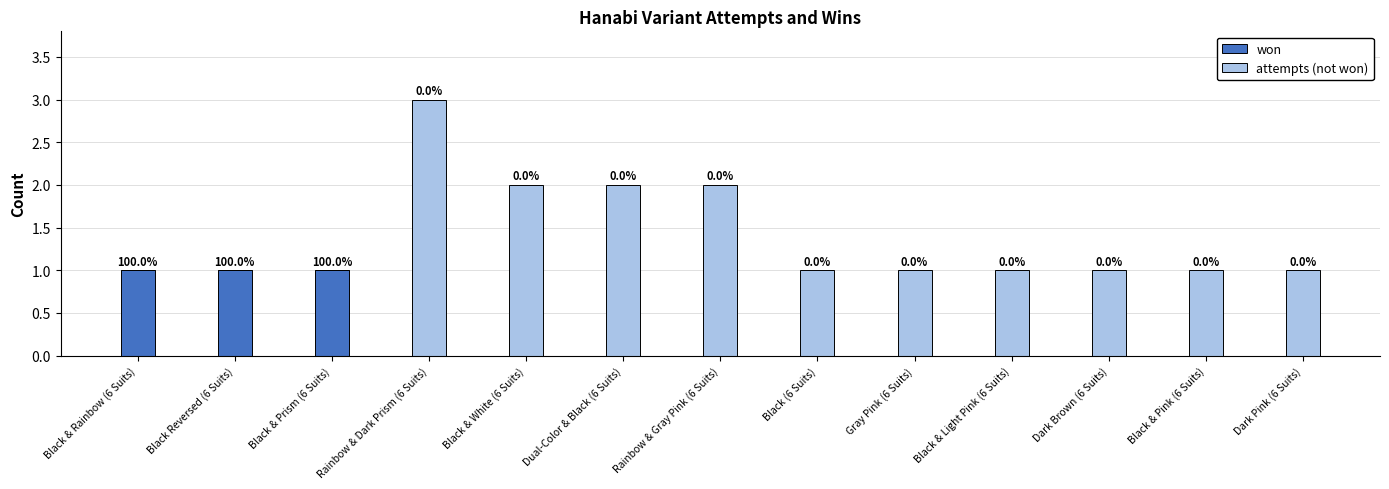

Is it true that won equals -1 at Black & Light Pink (6 Suits)?

False